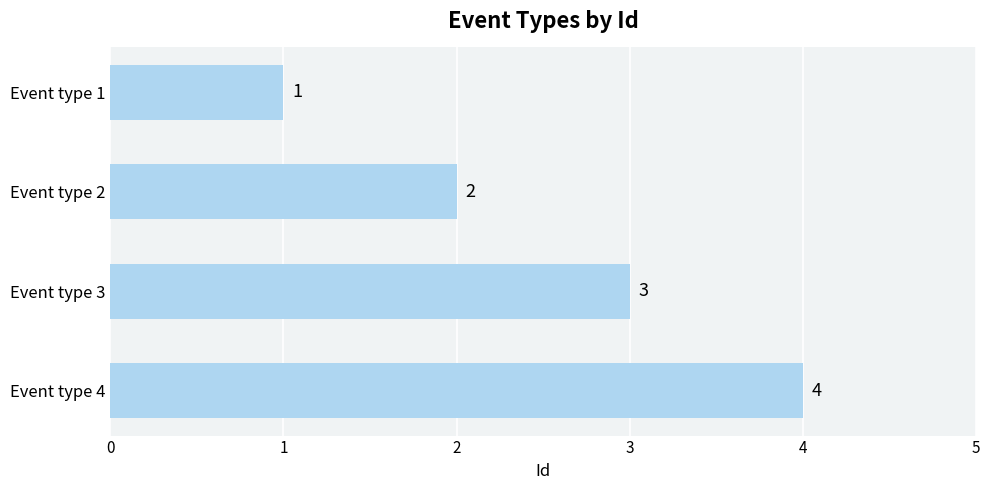

Rank the categories by value from lowest to highest.

Event type 1, Event type 2, Event type 3, Event type 4